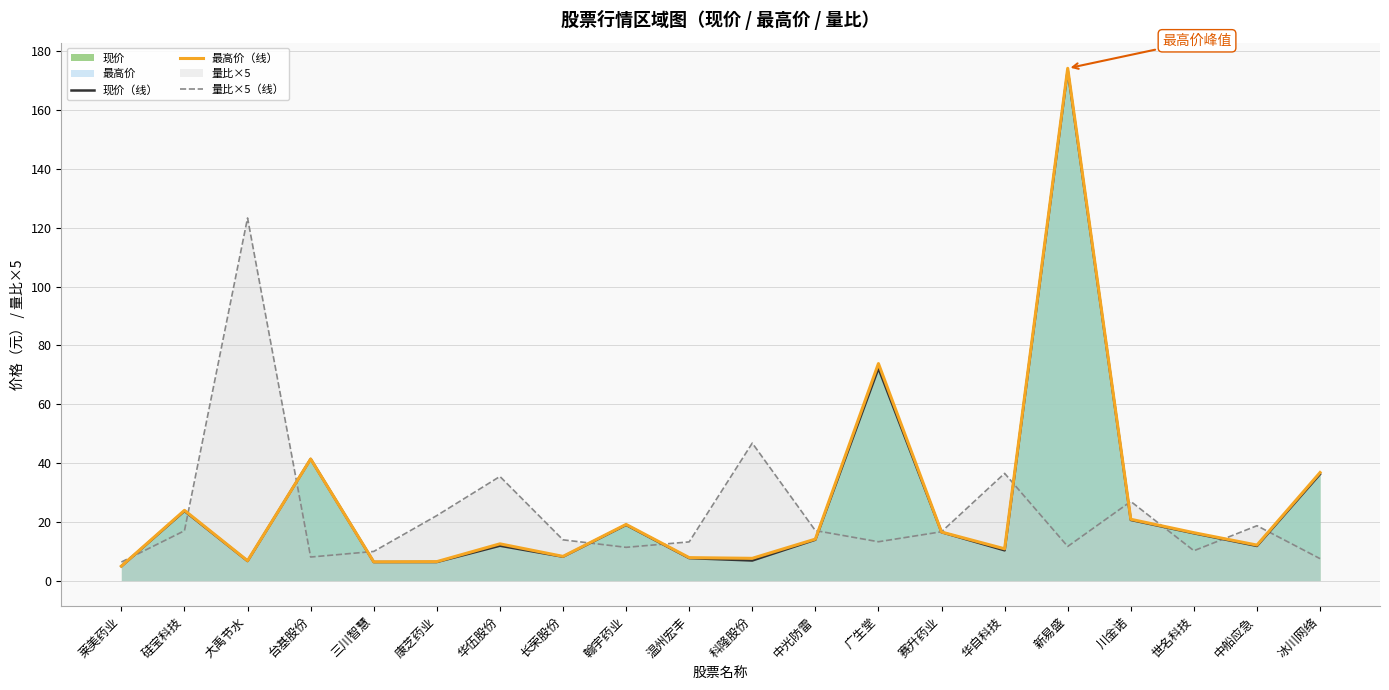

Between 广生堂 and 冰川网络, which series saw the biggest shift?

最高价（线）